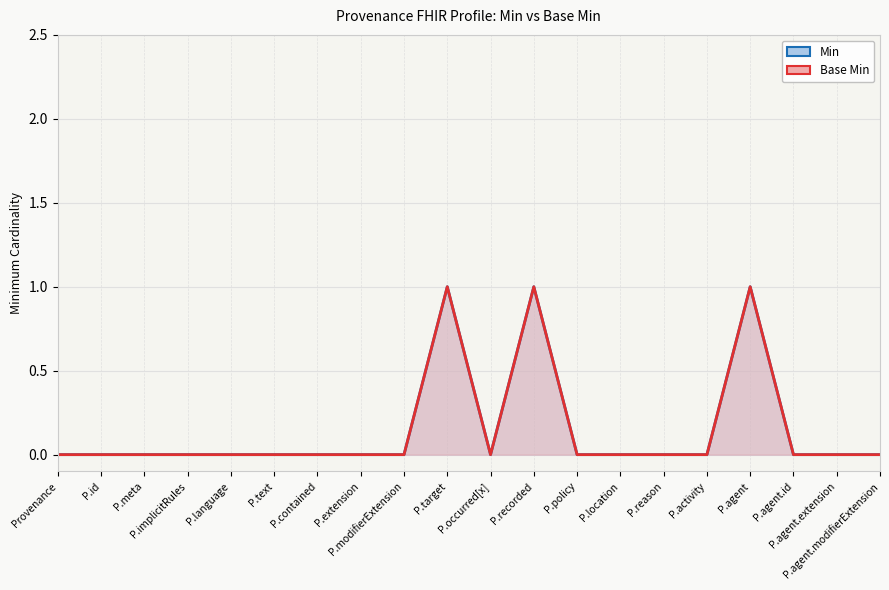

Between P.language and P.id, which is larger?

P.language